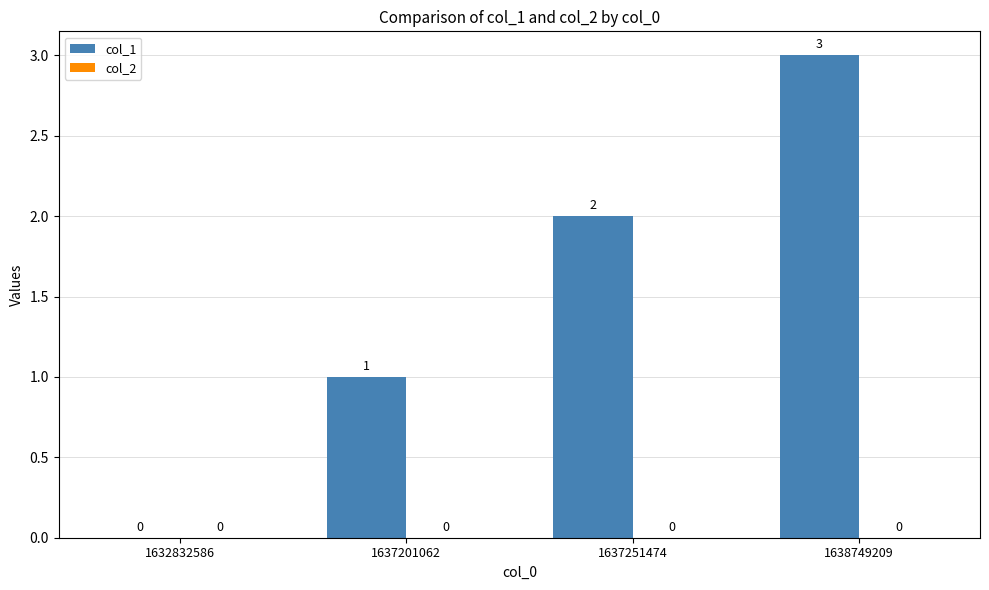

What is the maximum value shown in the chart?

3